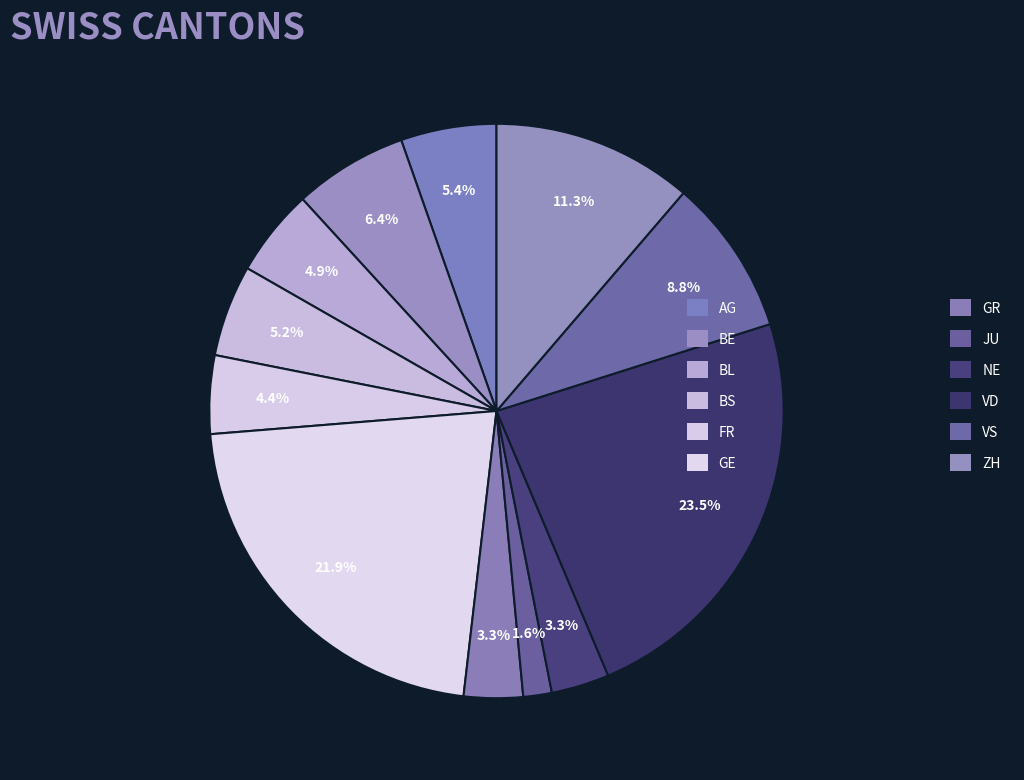

Count the number of slices in the pie.

12